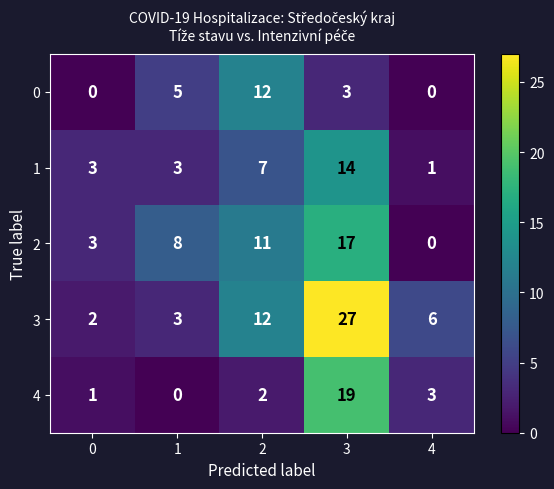

True or false: 1 has a value of 4 at 0.

False